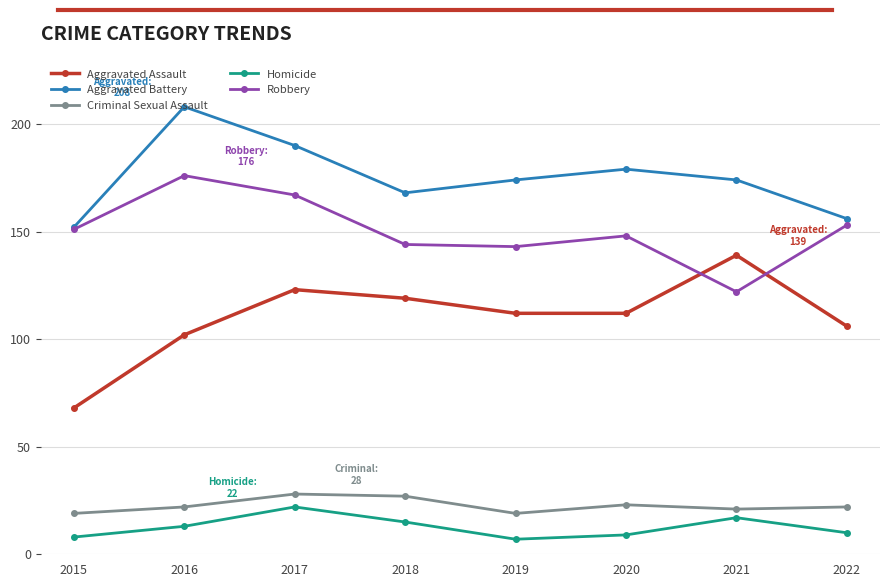

How many interior local valleys does the Aggravated Battery series have?

1